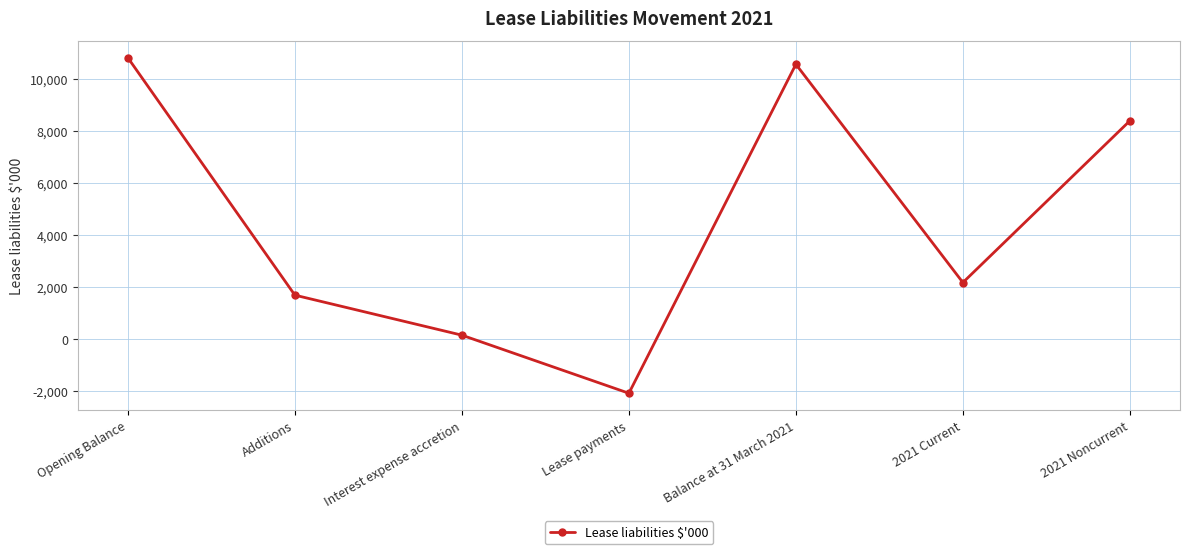

What value does the data have at Lease payments, to the nearest 50?

-2100